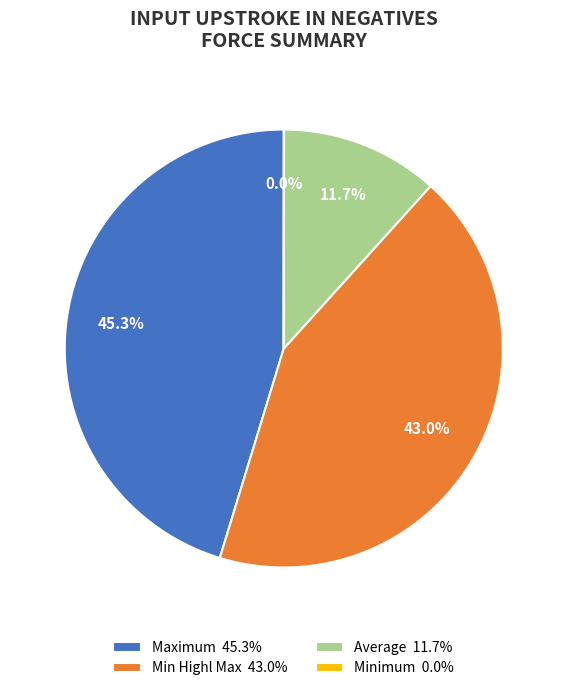

What is the ratio of the value at Average 11.7% to the value at Min Highl Max 43.0%?

0.3